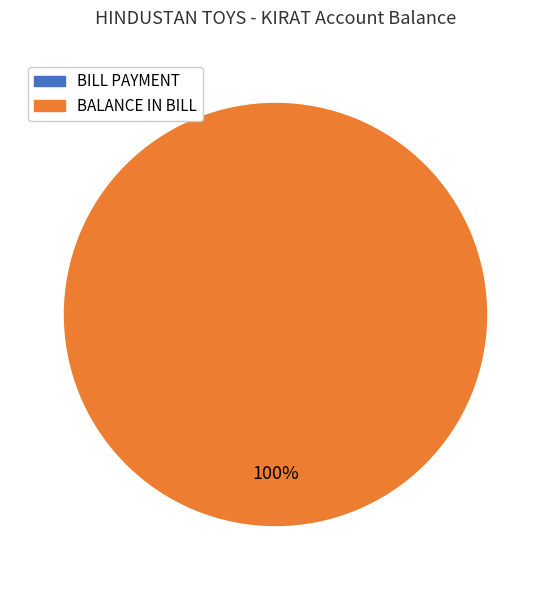

Which slice represents more than half of the pie?

BALANCE IN BILL